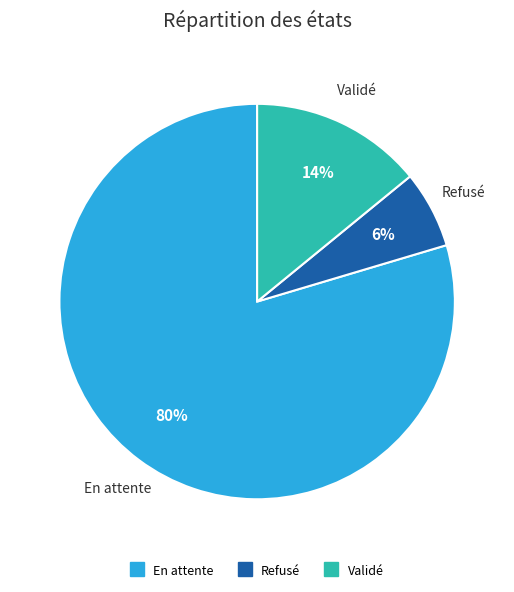

Is it true that En attente is 80% of the pie?

True